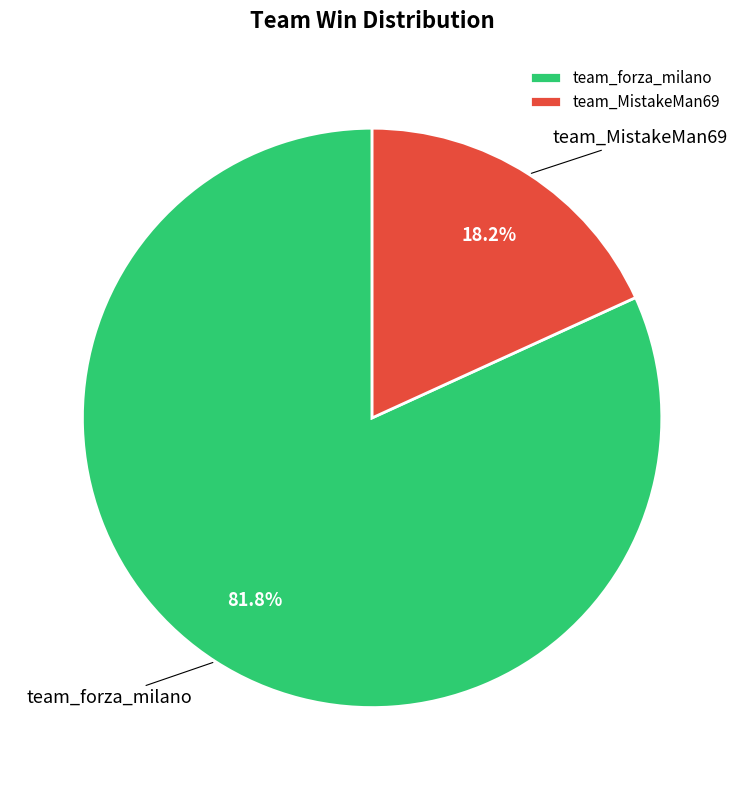

Count the number of slices in the pie.

2